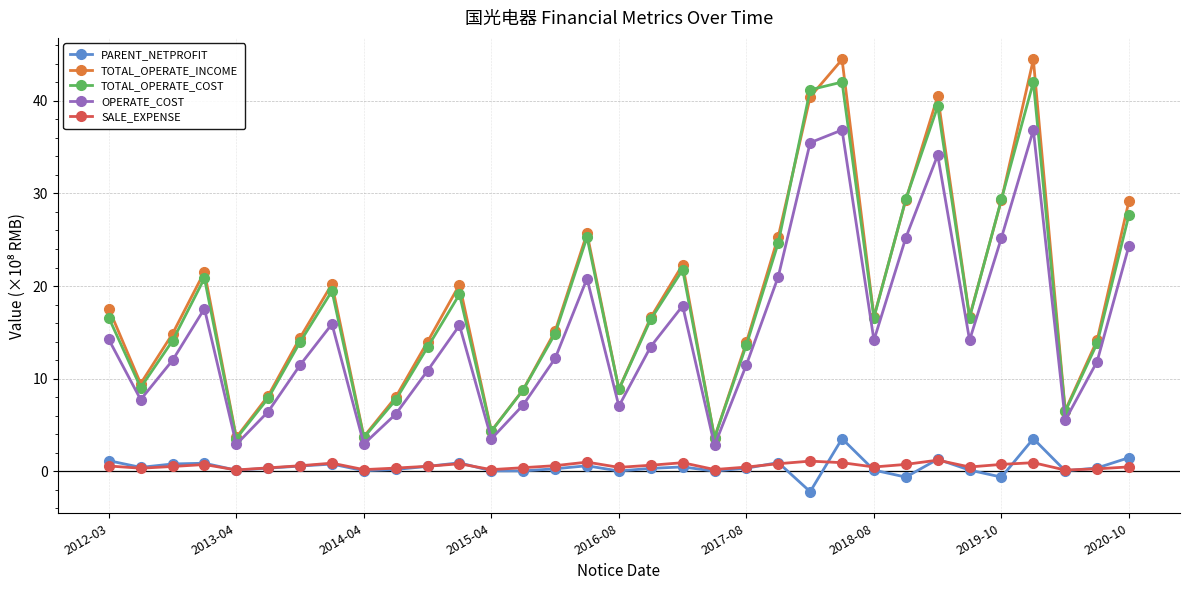

List the series in order of their peak value, highest first.

TOTAL_OPERATE_INCOME, TOTAL_OPERATE_COST, OPERATE_COST, PARENT_NETPROFIT, SALE_EXPENSE